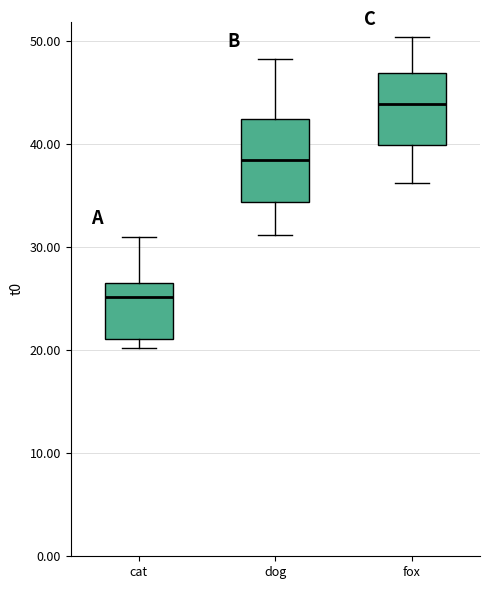

Which box has the lowest median line?

cat